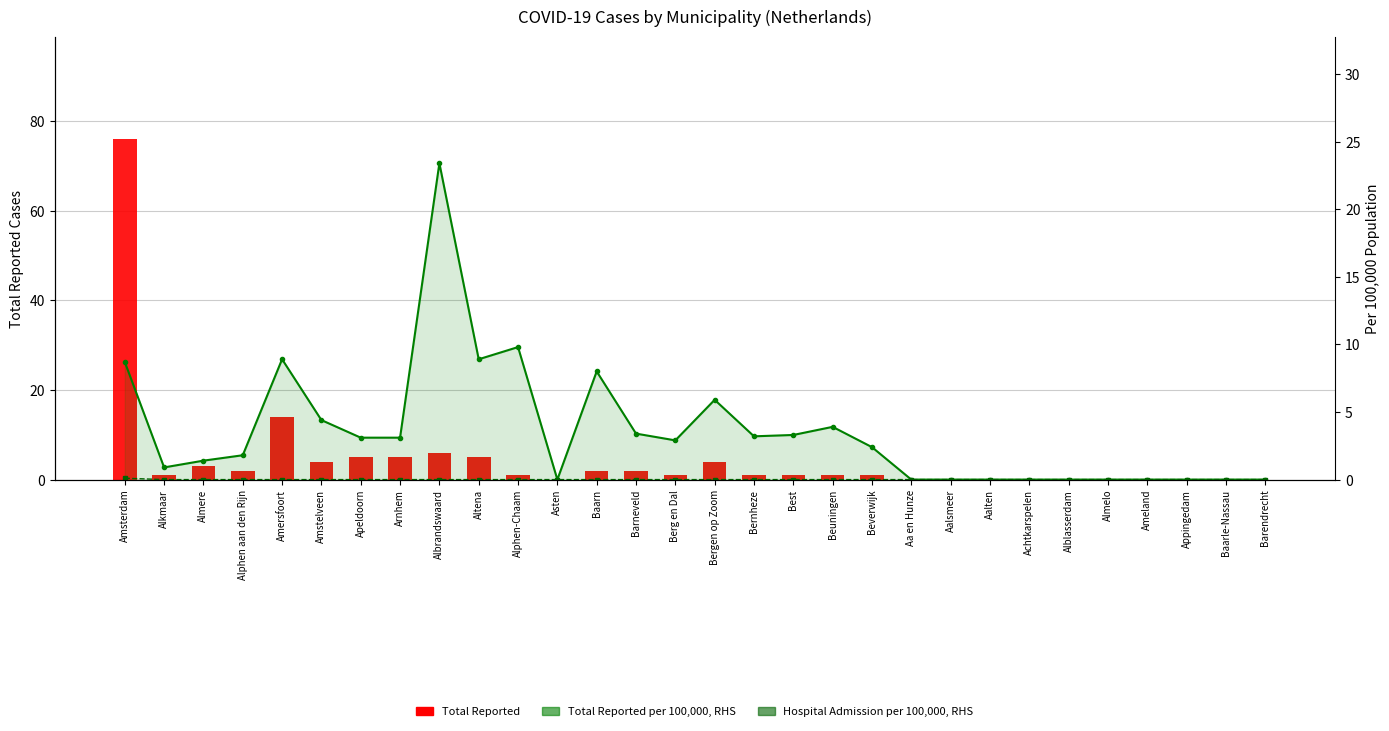

The Hospital Admission per 100,000 (RHS) series shows 0.1 at Aa en Hunze. True or false?

False